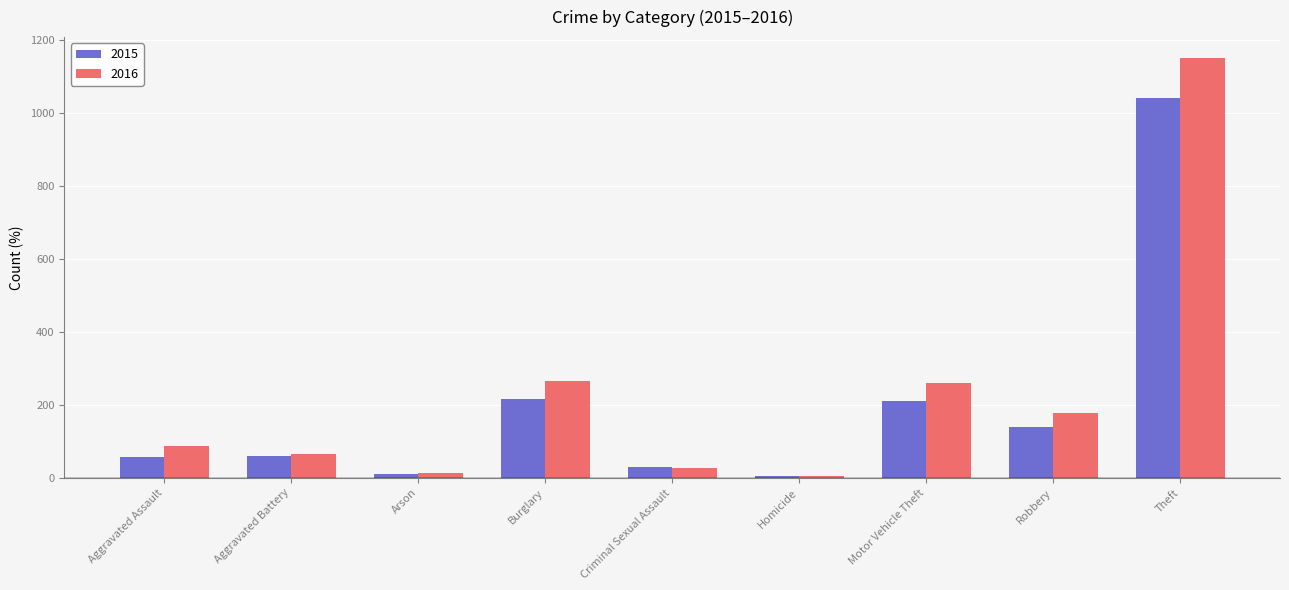

How many values in the 2015 series are below 60?

4